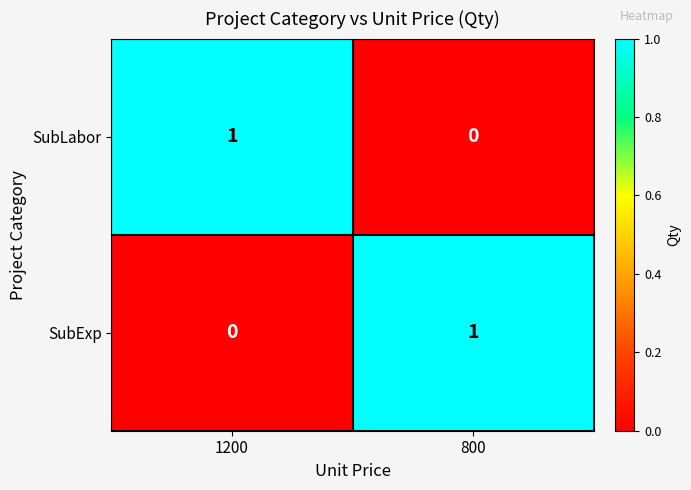

At which label does SubLabor reach its peak?

1200